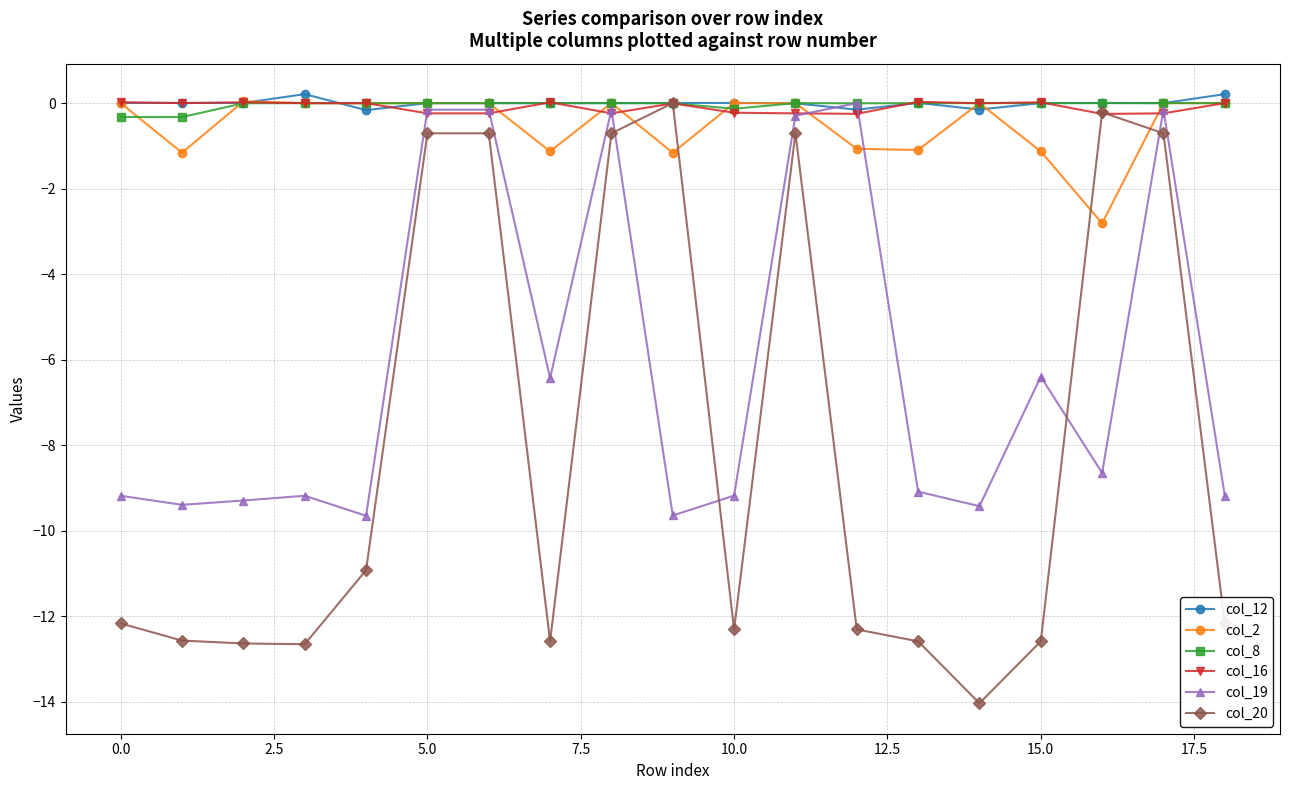

True or false: col_2 and col_20 cross at least once.

True